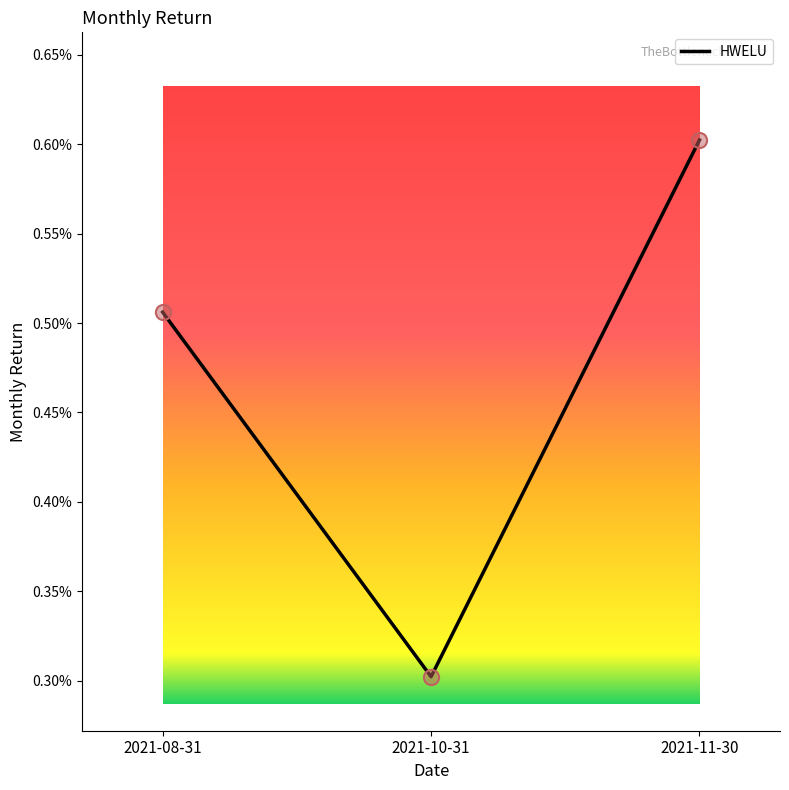

Between 2021-10-31 and 2021-11-30, which is larger?

2021-11-30